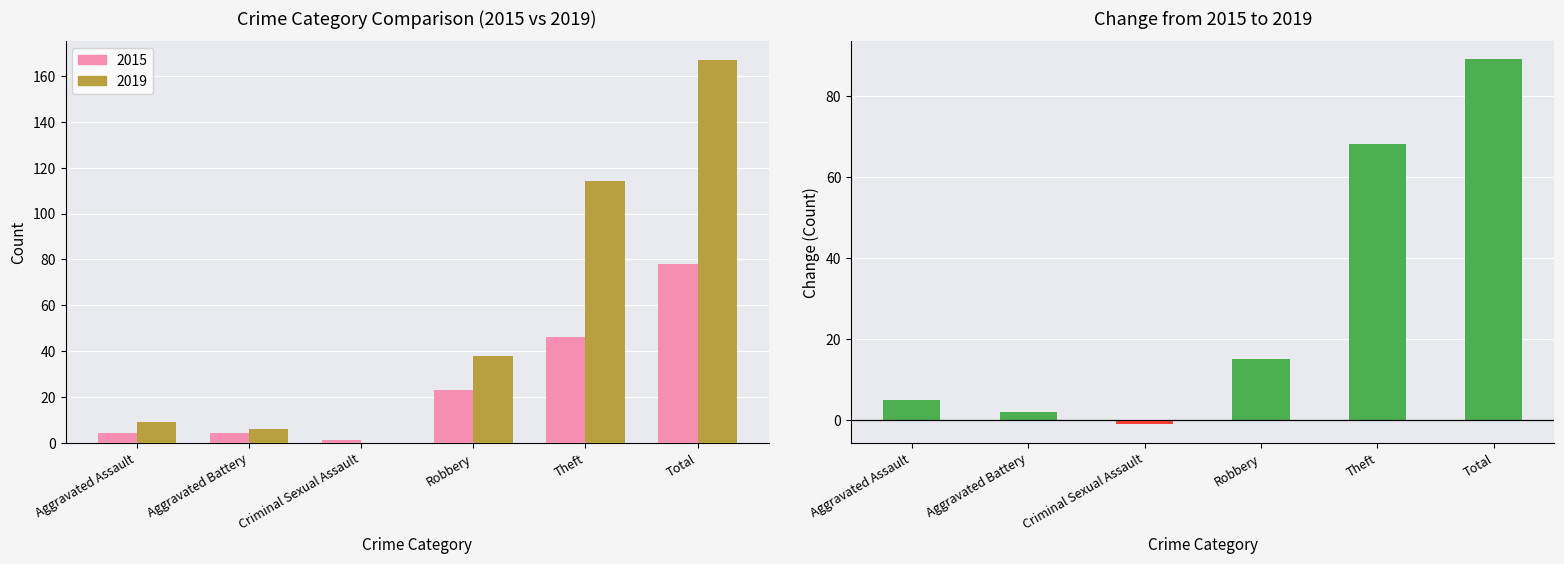

The value at Aggravated Battery is 2. True or false?

True